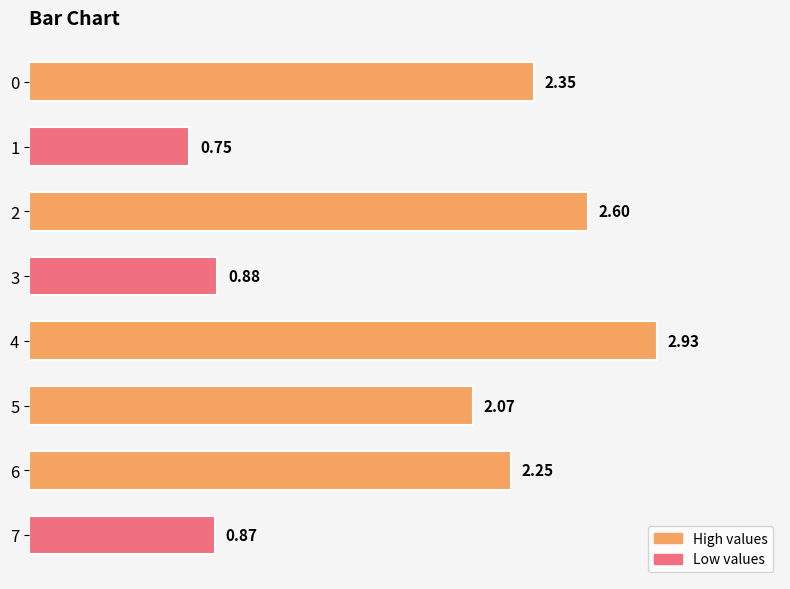

Which label corresponds to the smallest value in the chart?

1